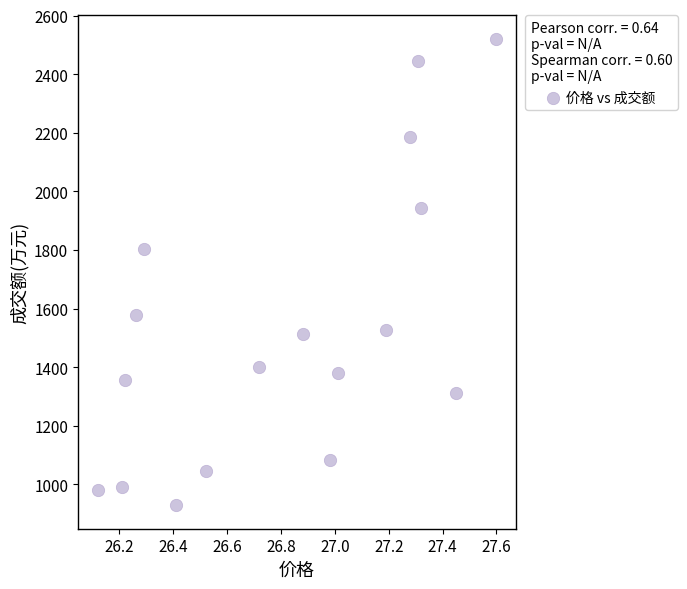

What Y value in the scatter plot is closest to 1724?

1803